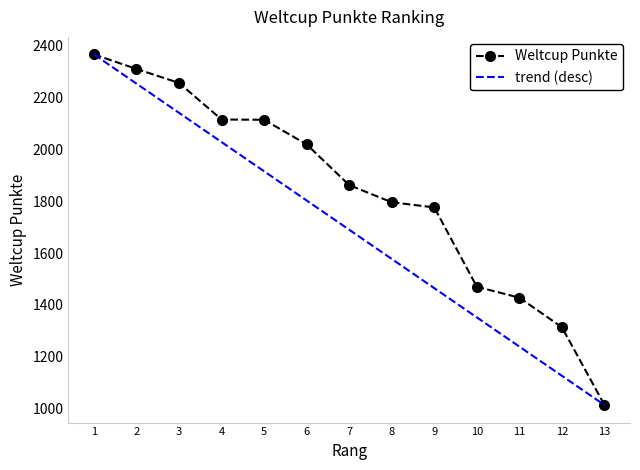

Reading right to left, what are all the values shown in this chart?

1014	1314	1428	1470	1776	1796	1862	2019	2114	2115	2256	2310	2366